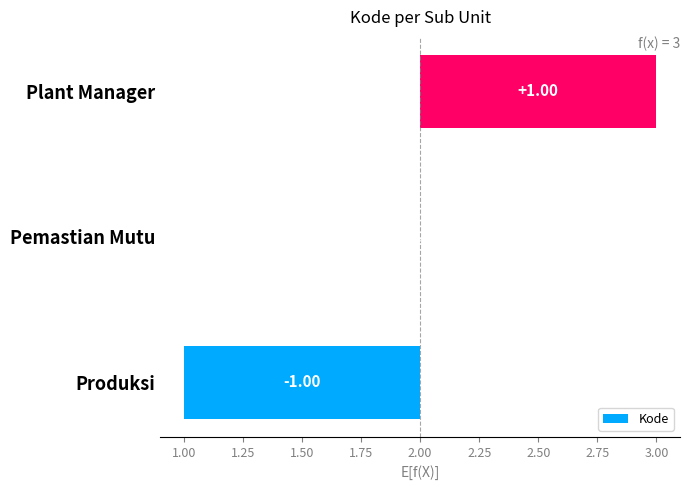

How many categories are shown in the chart?

3